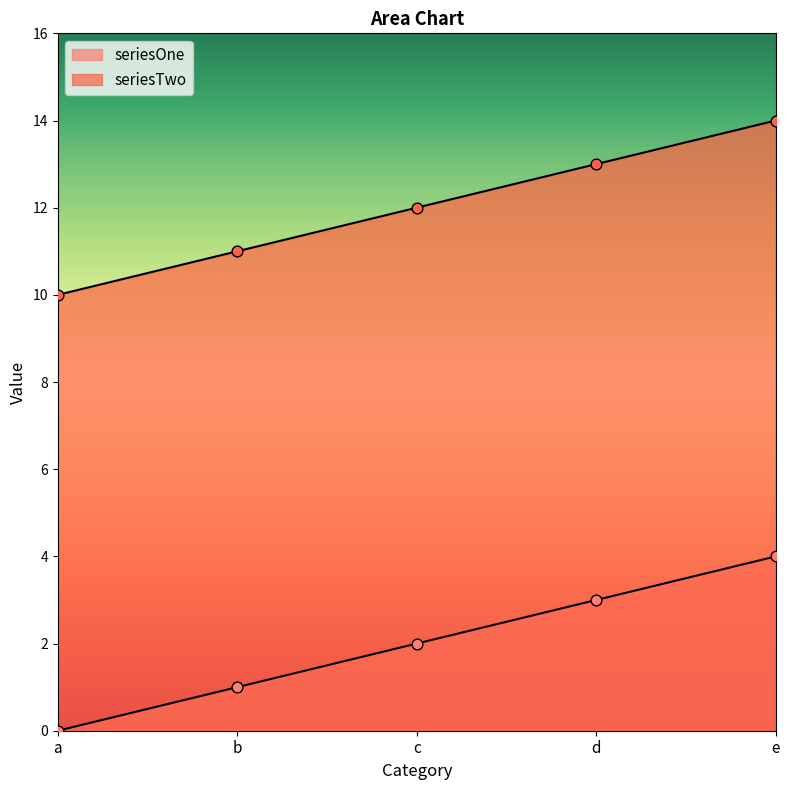

At which category is the sum across all series the highest?

e